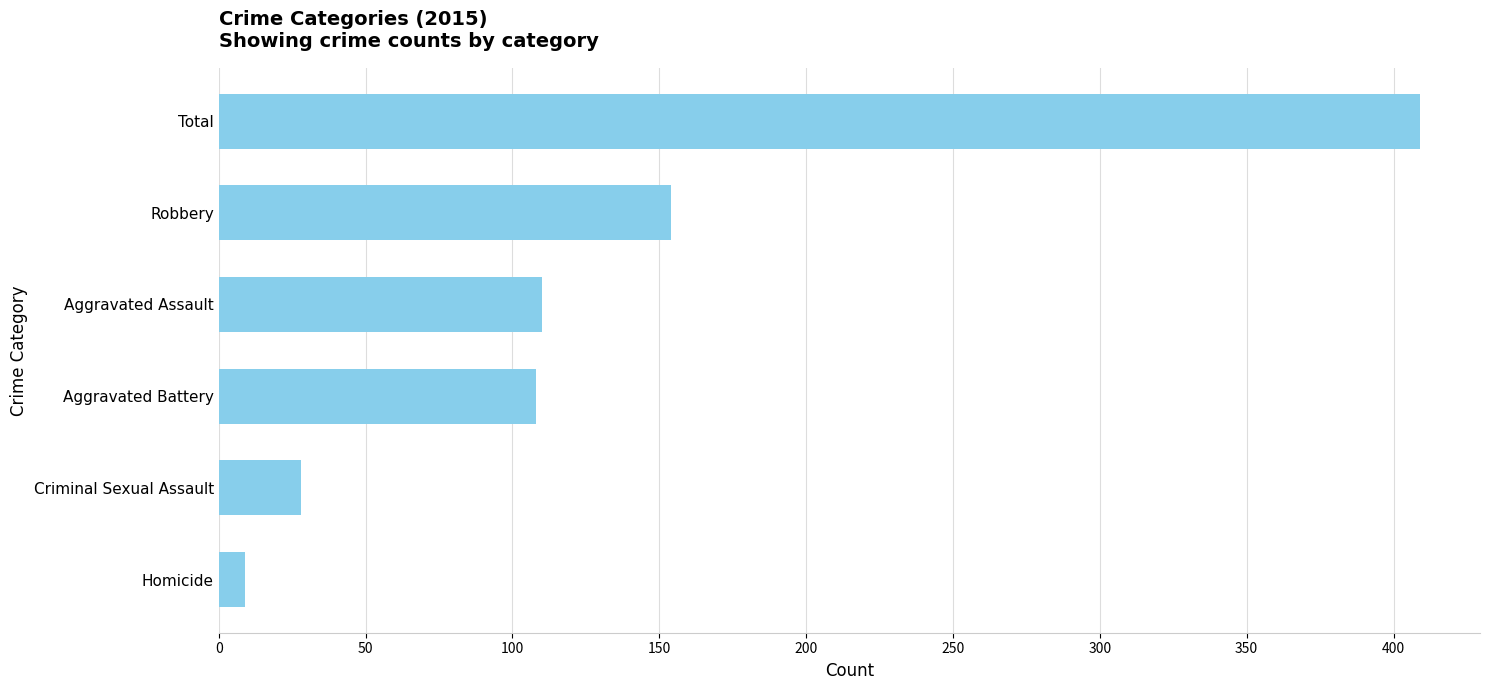

What is the difference between the values at Robbery and Aggravated Battery?

46